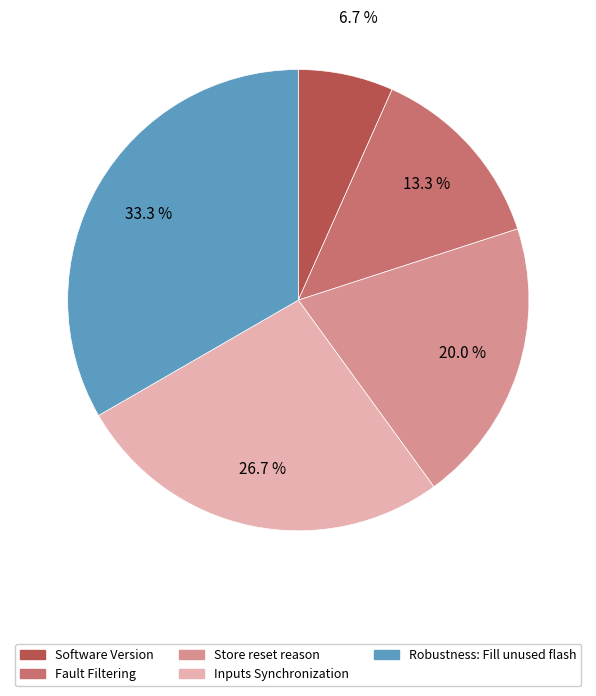

What is the largest slice in the pie chart?

Robustness: Fill unused flash